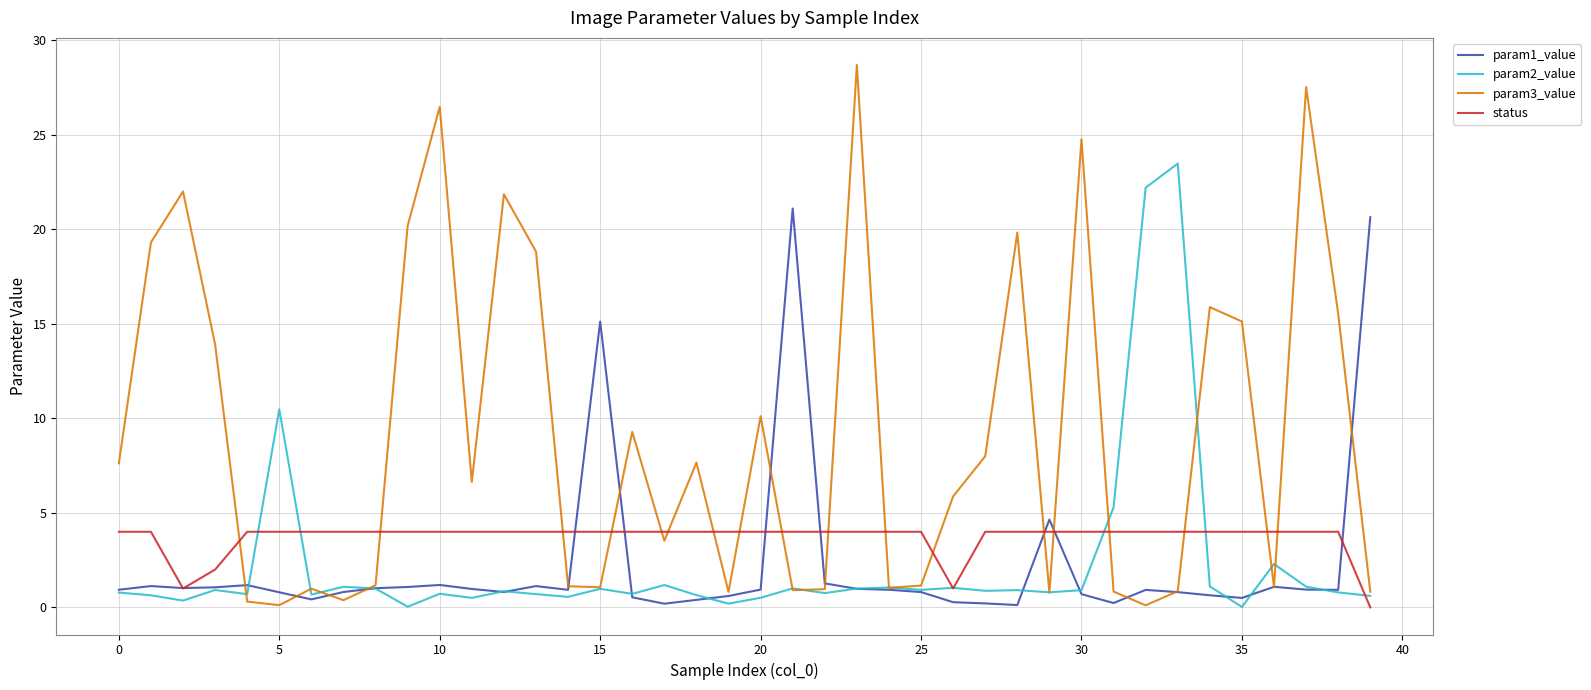

True or false: param1_value has more than 1 points higher than both neighbors.

True